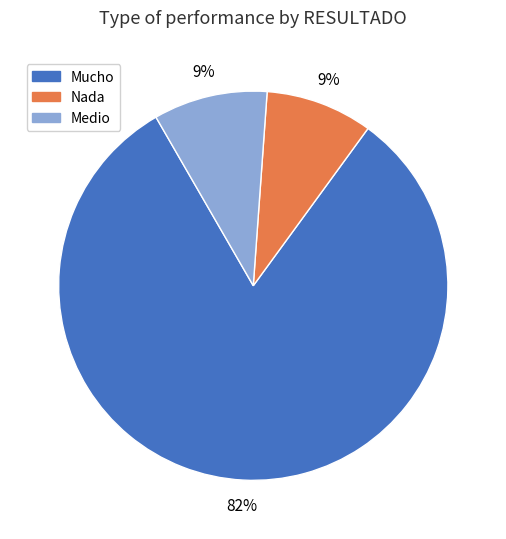

To the nearest percent, what is the difference between the largest and smallest slice percentages?

73%